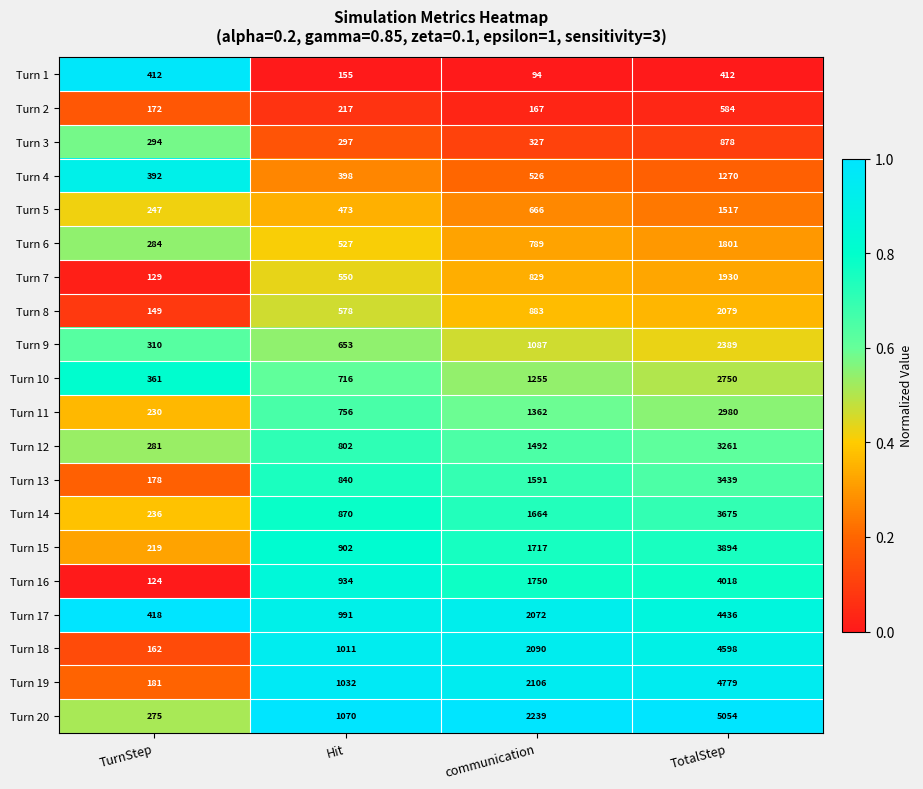

What is the approximate value of Turn 7 at TurnStep?

129